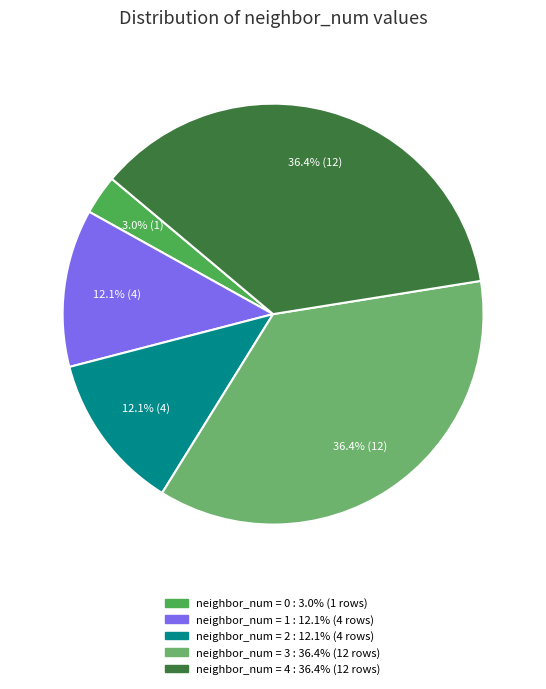

Does any single category account for the majority?

No